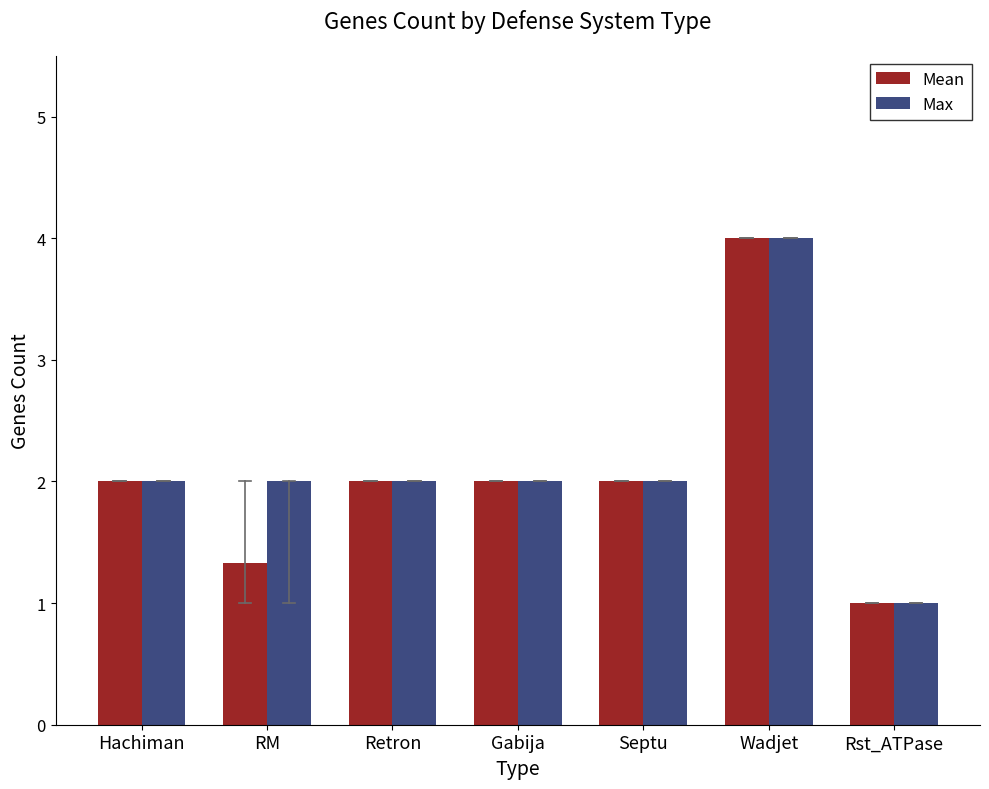

What is the spread (max minus min) of values at RM?

0.7